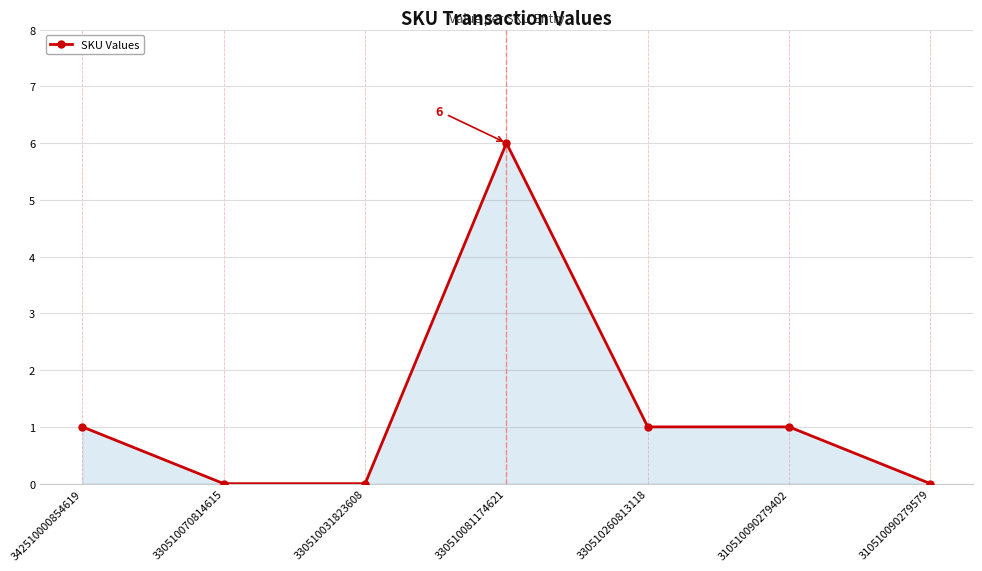

Which category has the highest value across all series?

330510081174621